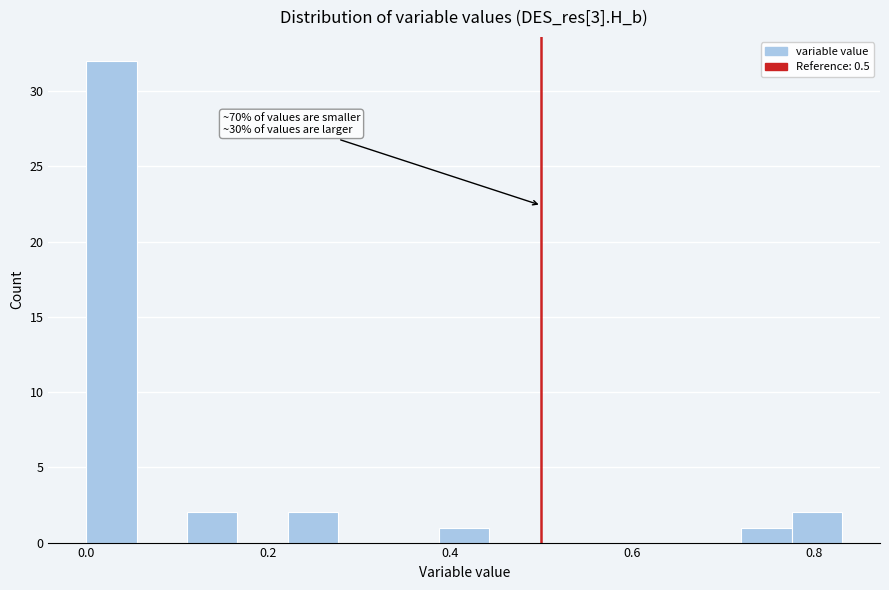

Read against the x-axis, roughly where is the centre of the tallest bar?

0.02